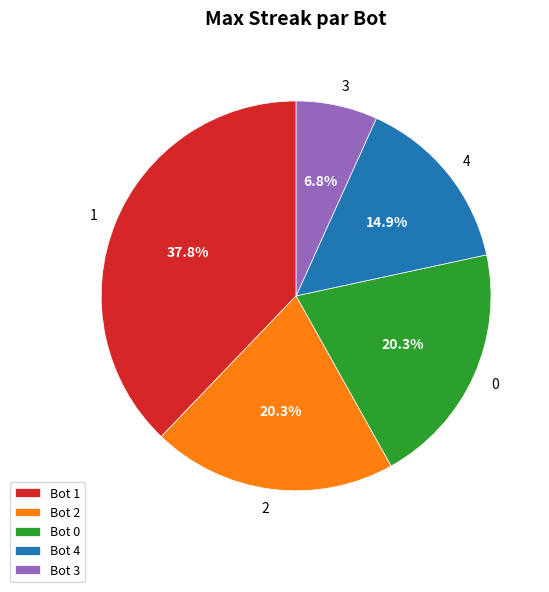

Which category has the smallest portion of the pie?

3